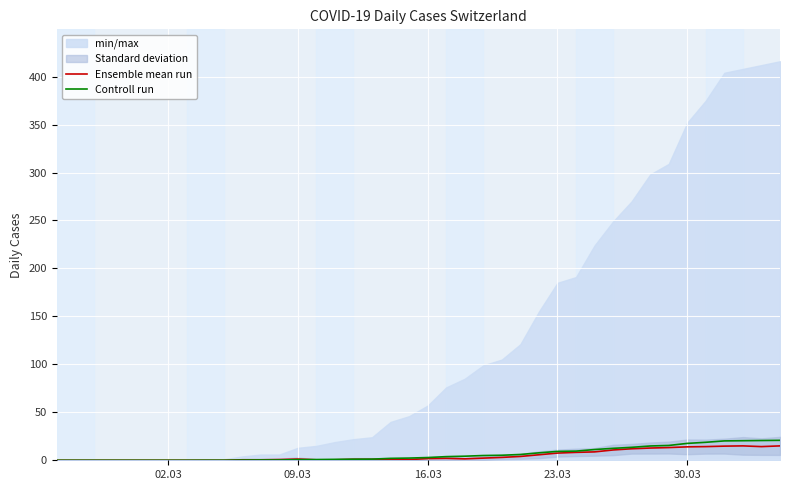

What is the maximum value for Controll run?

20.8